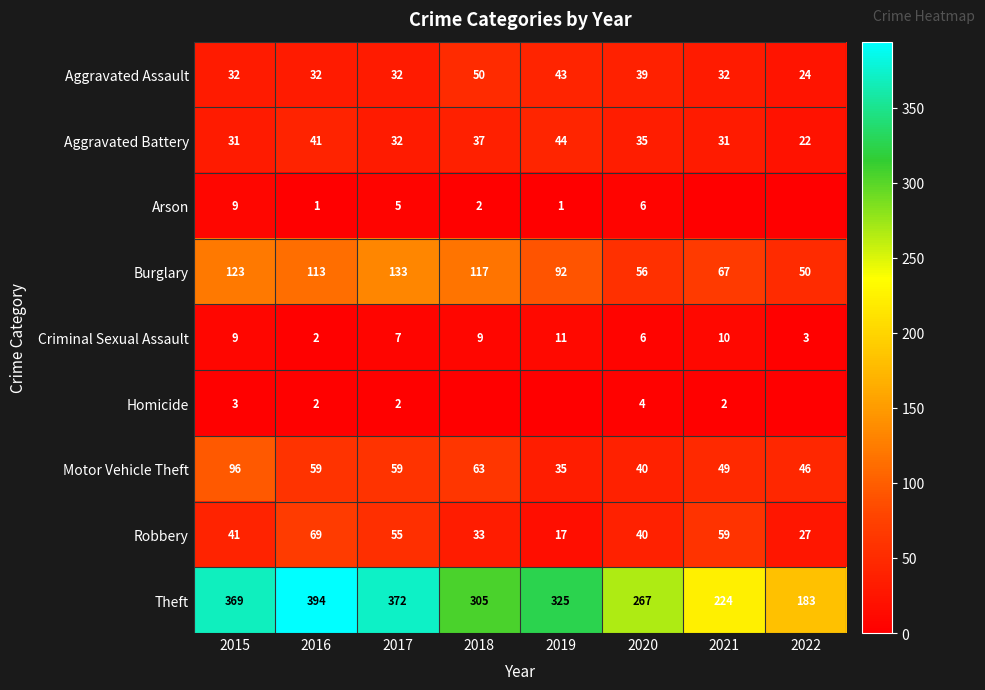

At which label is Criminal Sexual Assault closest to 6?

2020